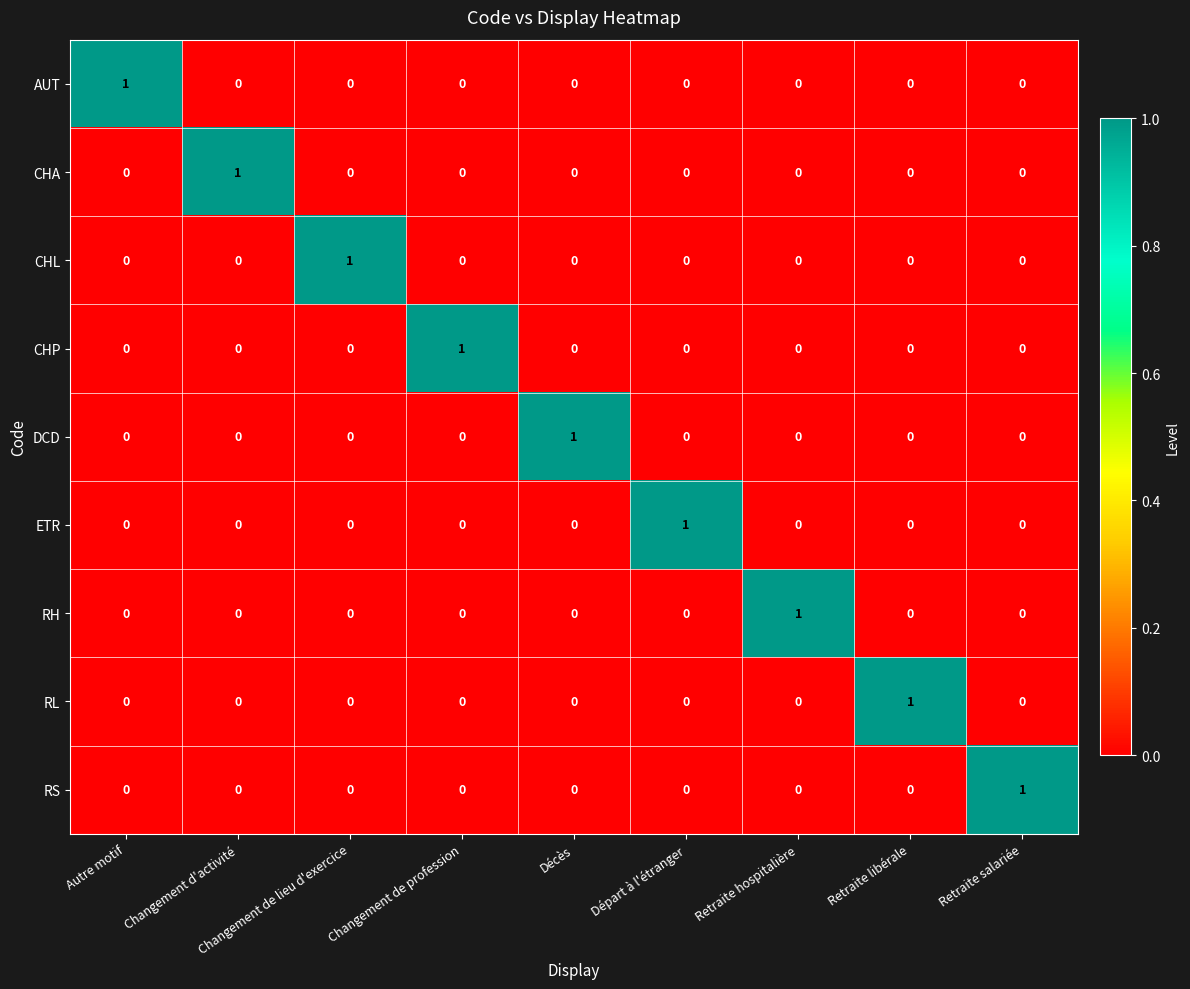

At which label does RH reach its peak?

Retraite hospitalière